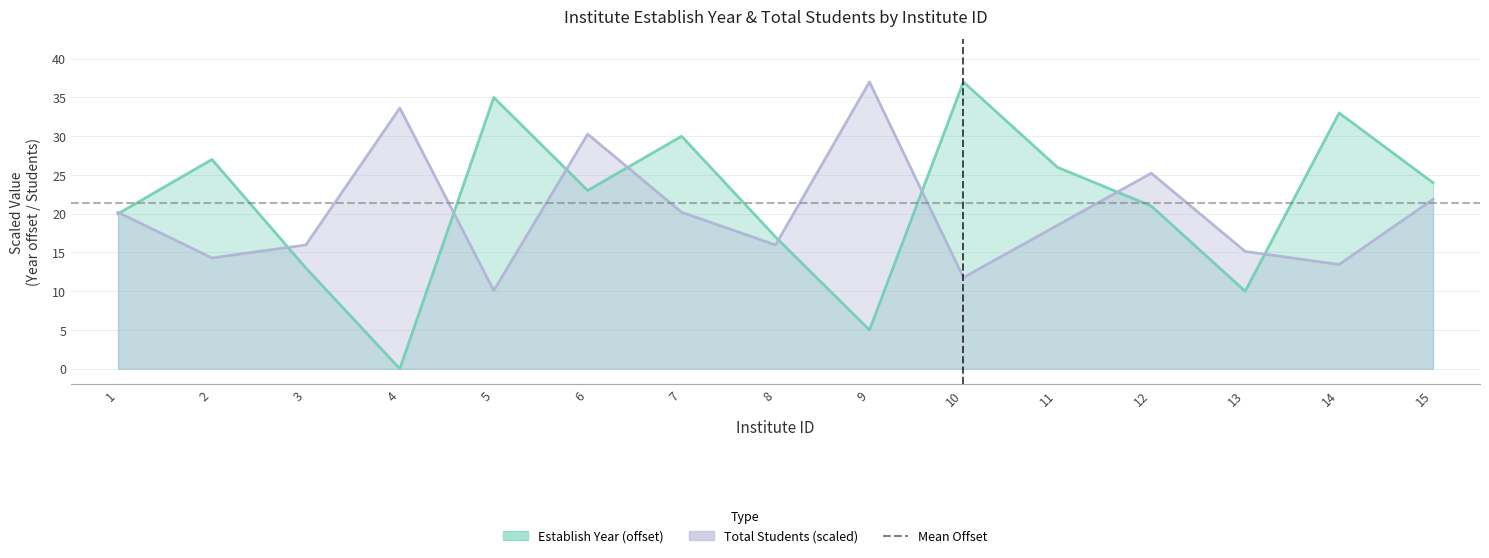

What is the value of the total_students point at the 10th from the left?

11.8